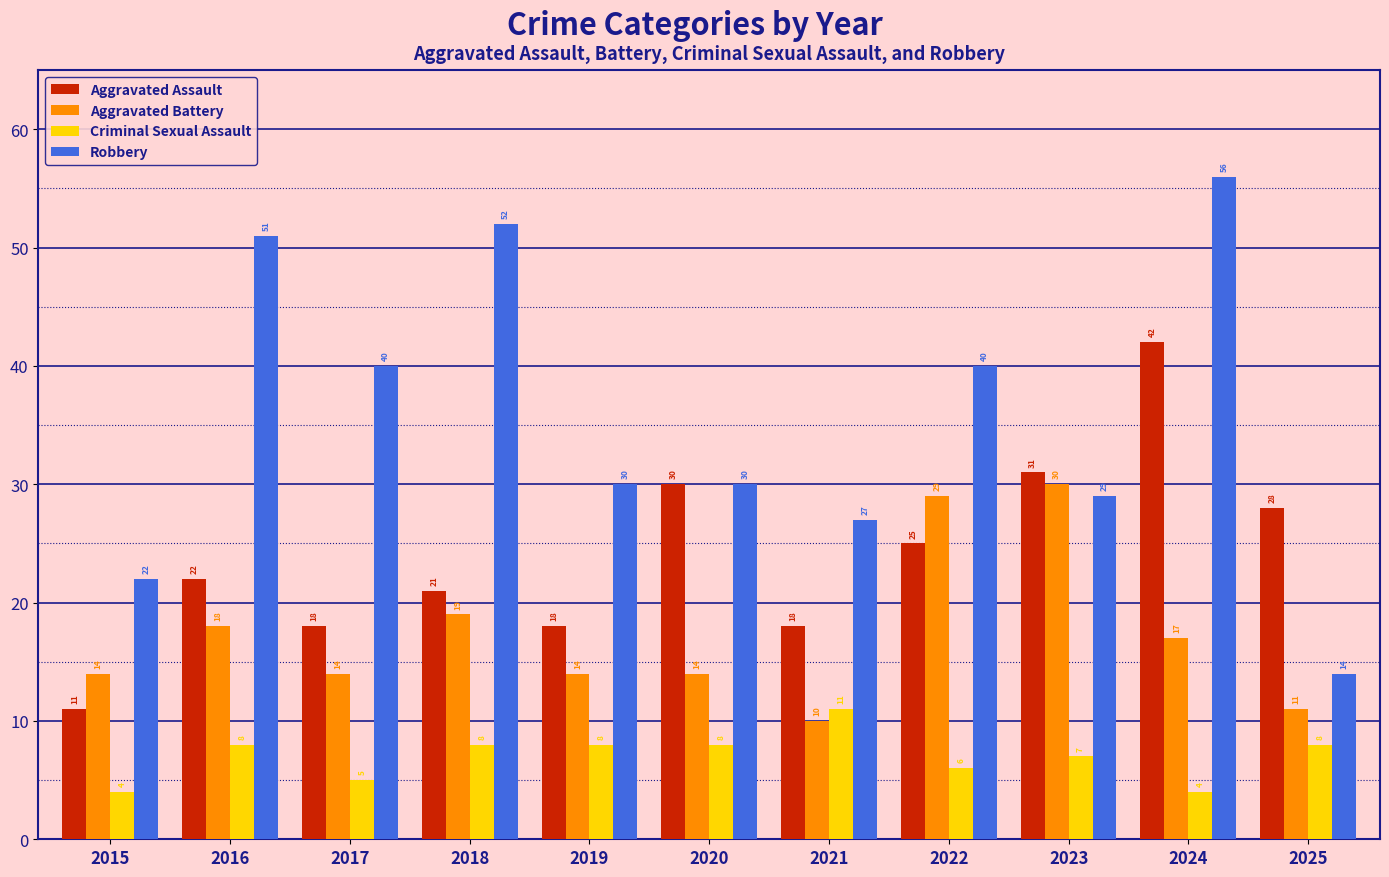

Rank the series by their average value, from lowest to highest.

Criminal Sexual Assault, Aggravated Battery, Aggravated Assault, Robbery